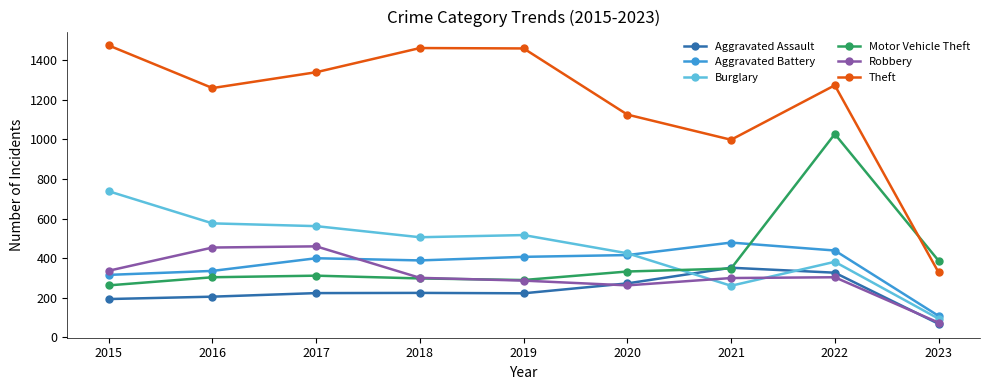

Between 2017 and 2022, which series saw the biggest shift?

Motor Vehicle Theft